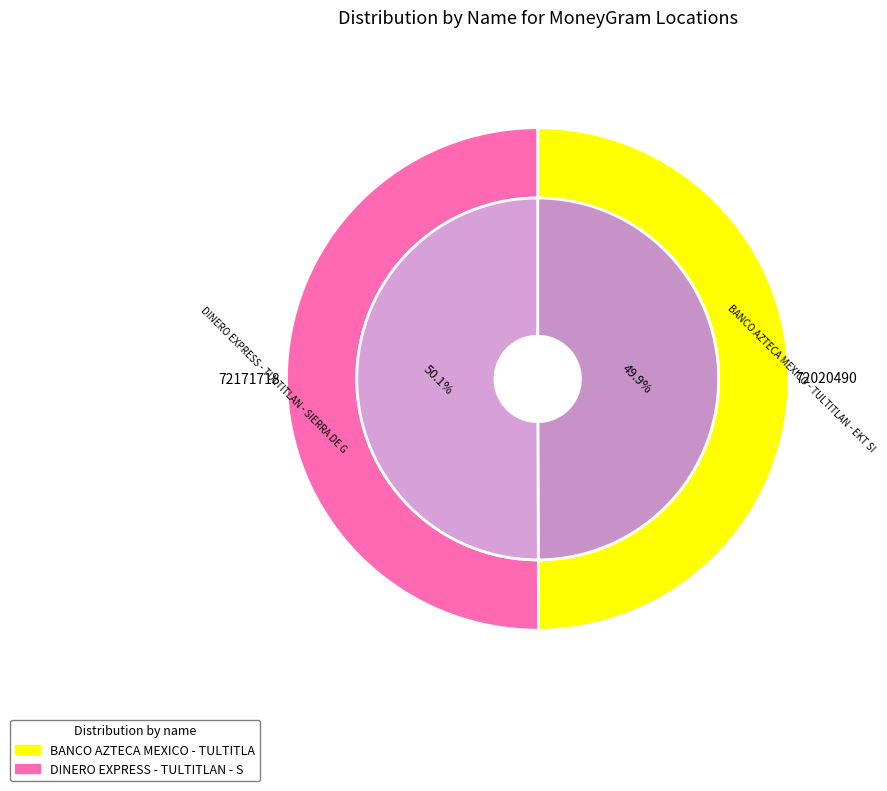

Is it true that DINERO EXPRESS - TULTITLAN - SIERRA DE G is 50% of the pie?

True